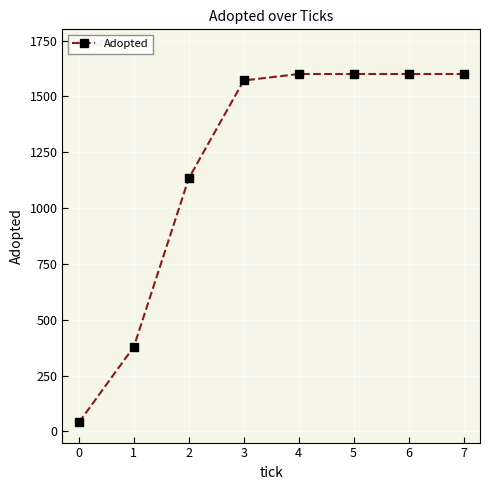

Does the chart have visible grid lines?

Yes